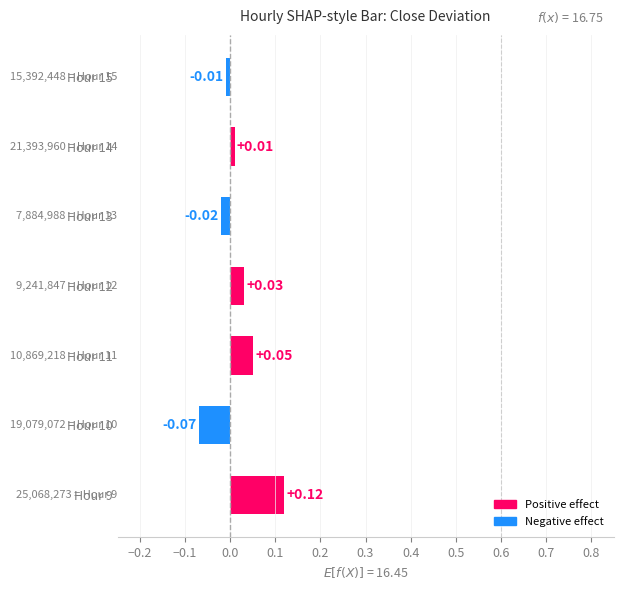

How many values exceed 0?

4